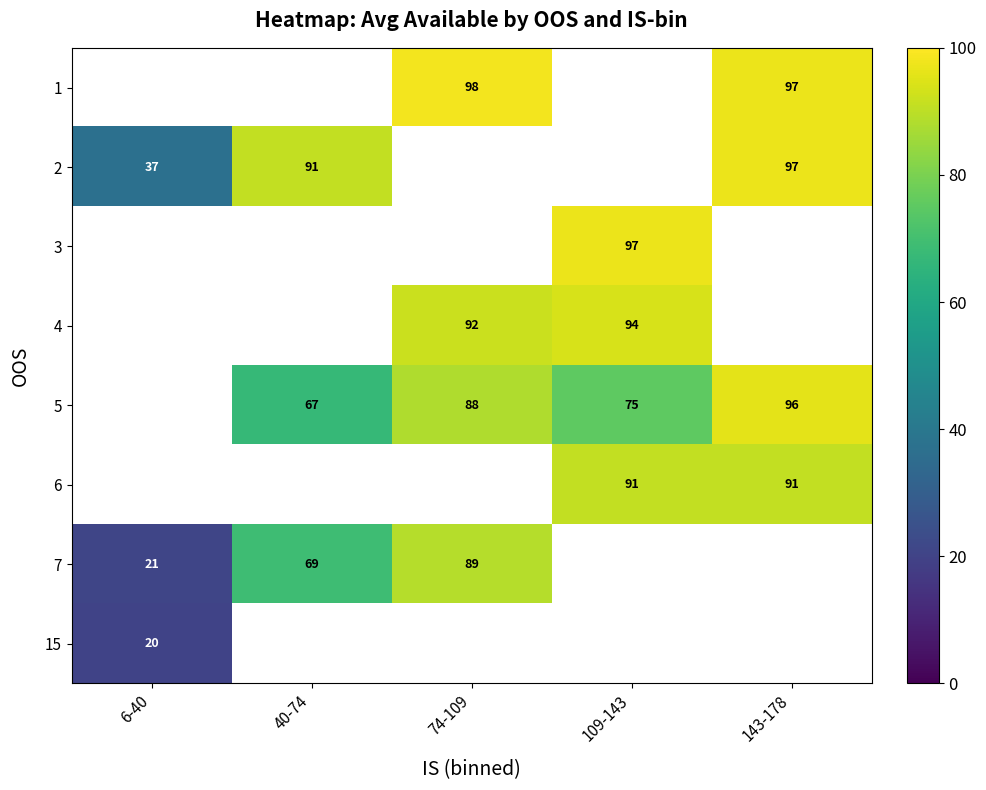

Between 40-74 and 109-143, which is larger?

109-143